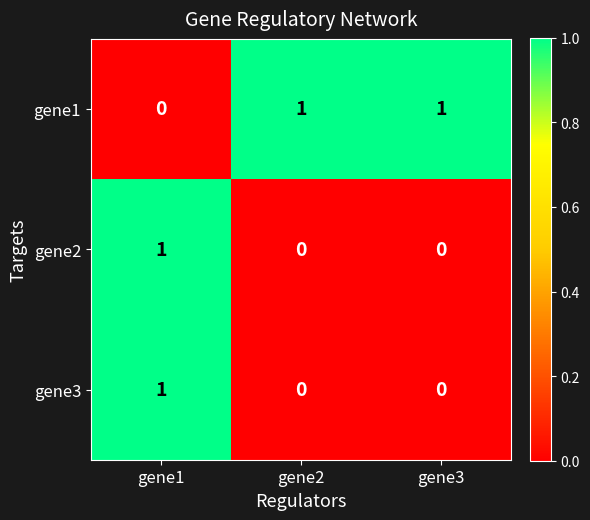

What is the difference between the highest and lowest values at gene3?

1